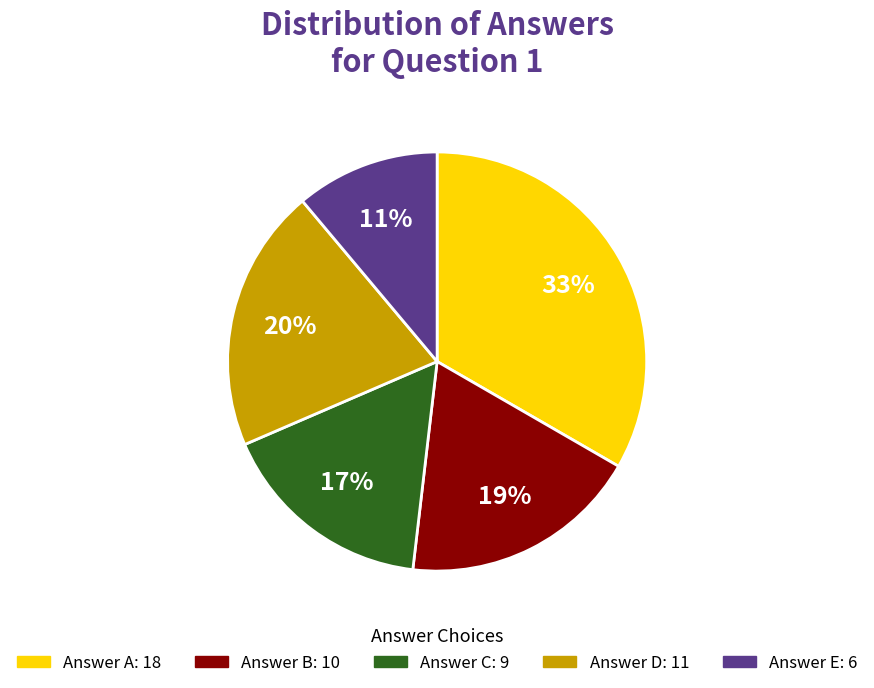

To the nearest percent, what is the average slice percentage?

20%